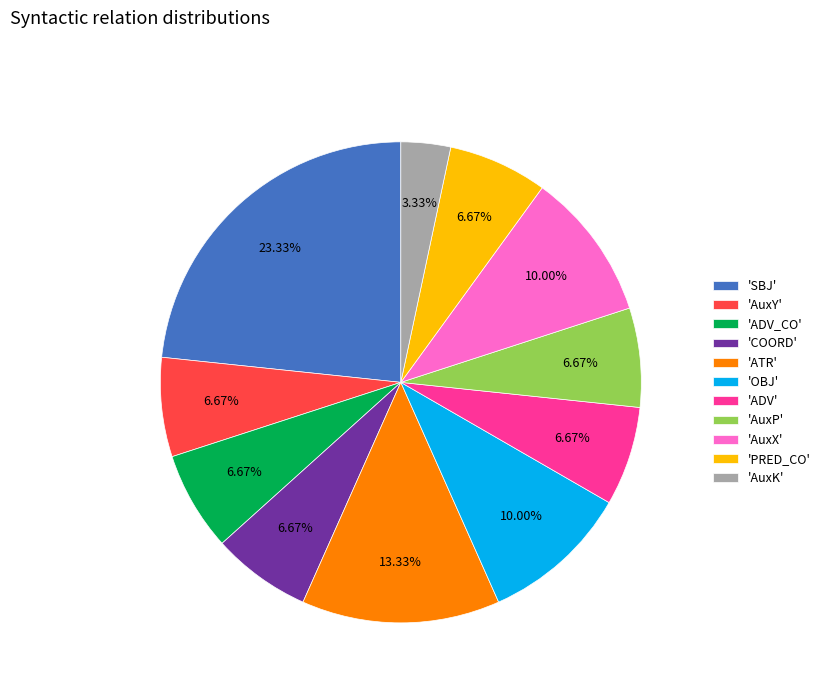

Which slice is the smallest?

'AuxK'